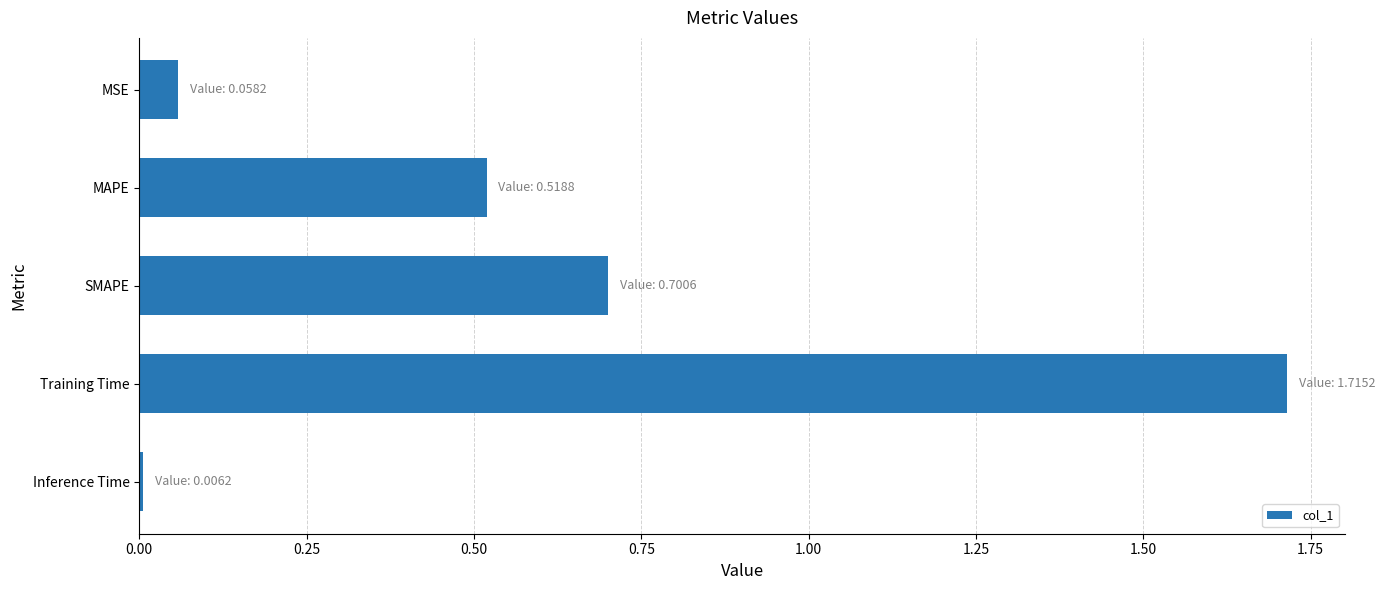

List the labels in order of value, smallest first.

Inference Time, MSE, MAPE, SMAPE, Training Time